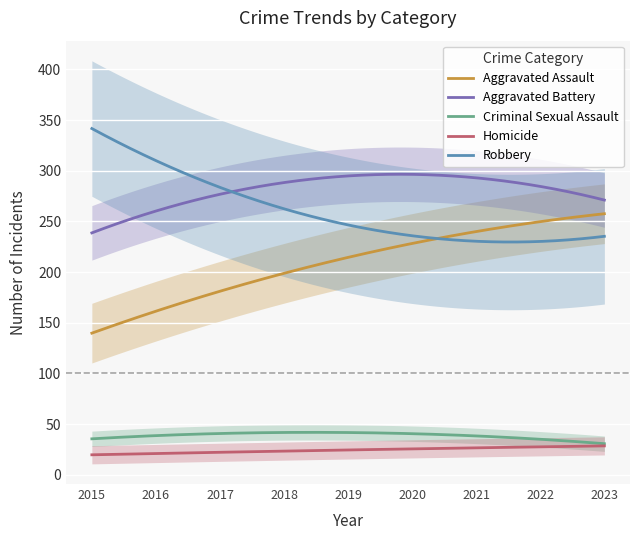

True or false: Aggravated Assault and Criminal Sexual Assault cross at least once.

False